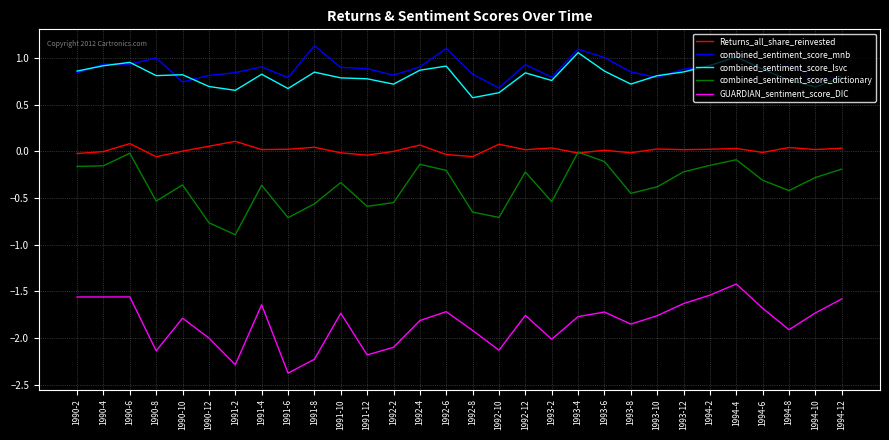

Which series has the largest range (max minus min)?

GUARDIAN_sentiment_score_DIC